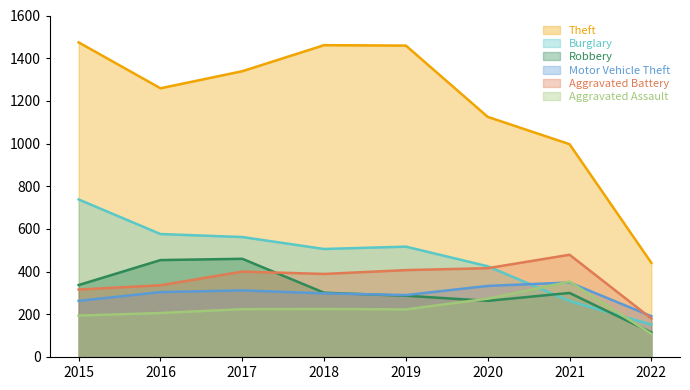

List the labels in order of Robbery value, largest first.

2017, 2016, 2015, 2018, 2021, 2019, 2020, 2022